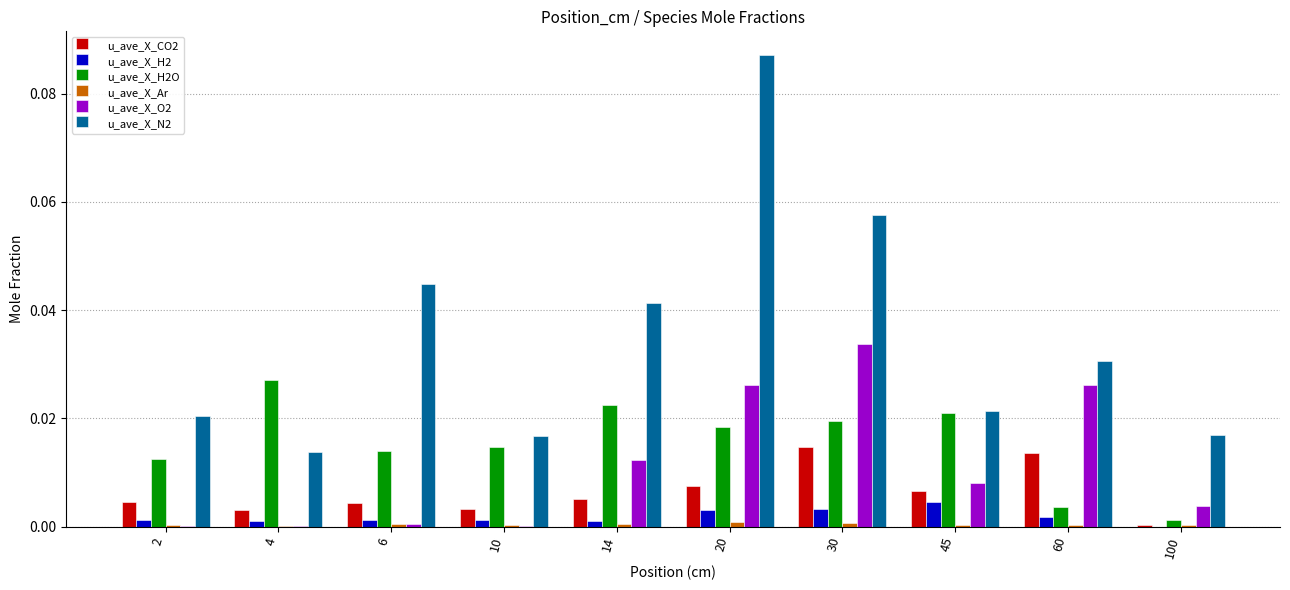

The u_ave_X_H2O series shows 0.0 at 14. True or false?

True